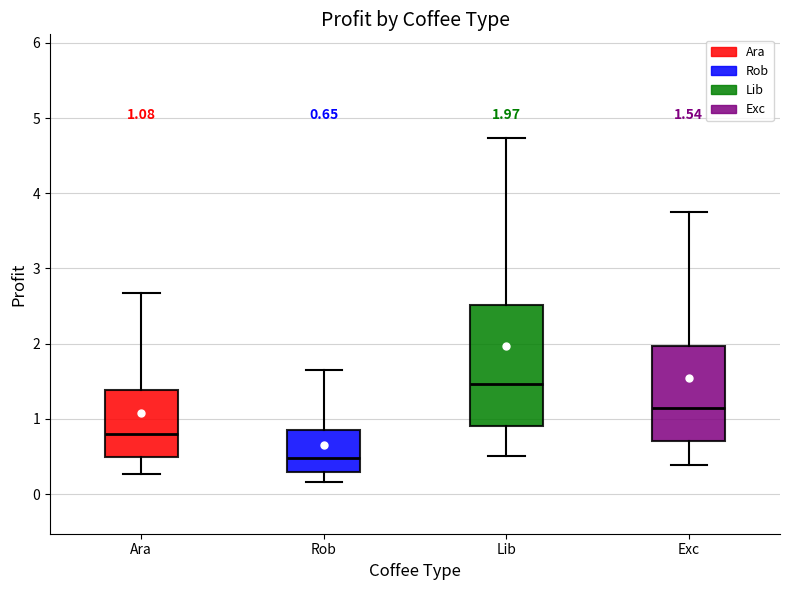

Which box is the tallest, from its lower edge to its upper edge?

Lib